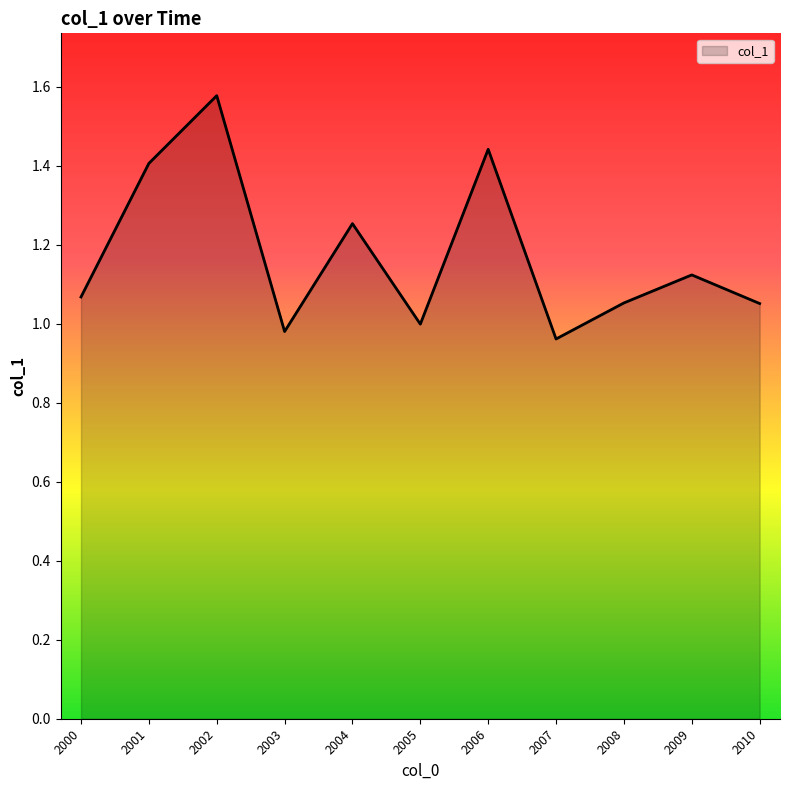

True or false: the data shows 1.4 at 2006.

True